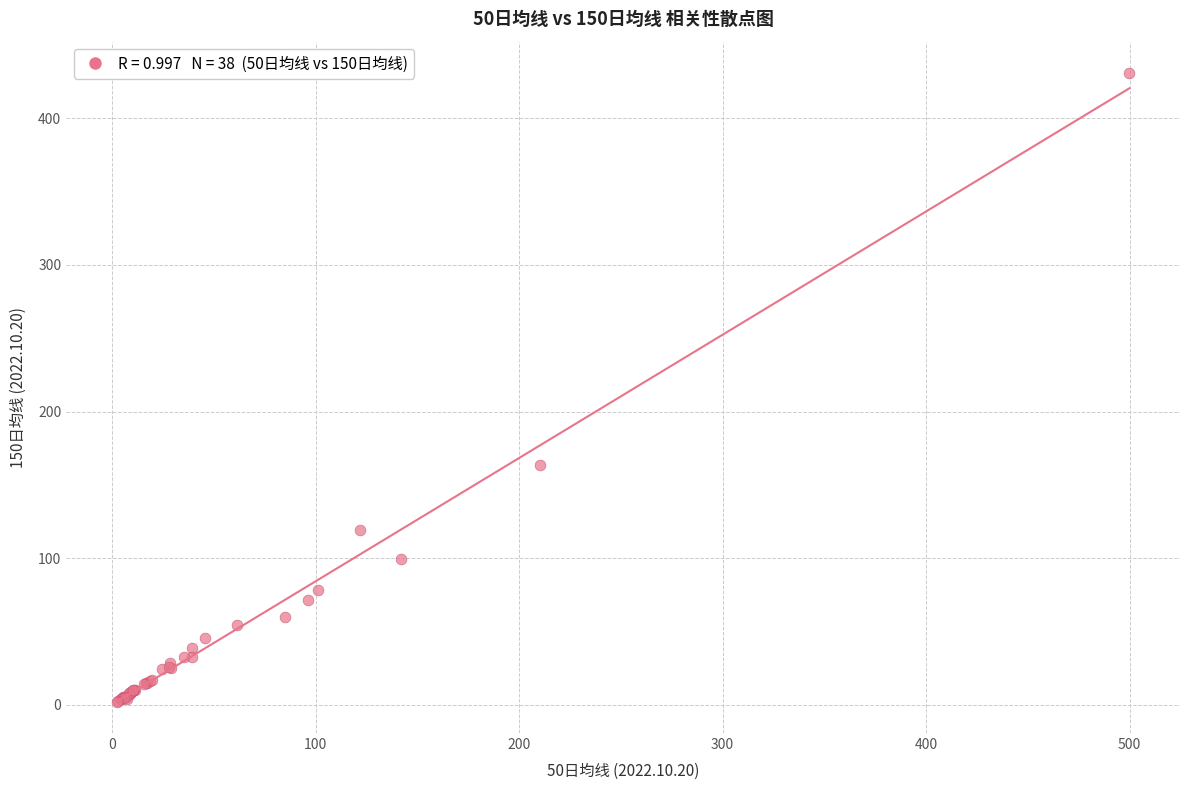

What Y value in the scatter plot is closest to 216?

163.4